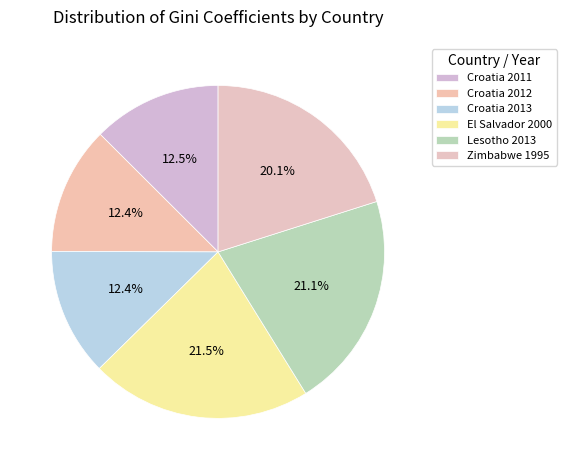

Count the number of slices in the pie.

6